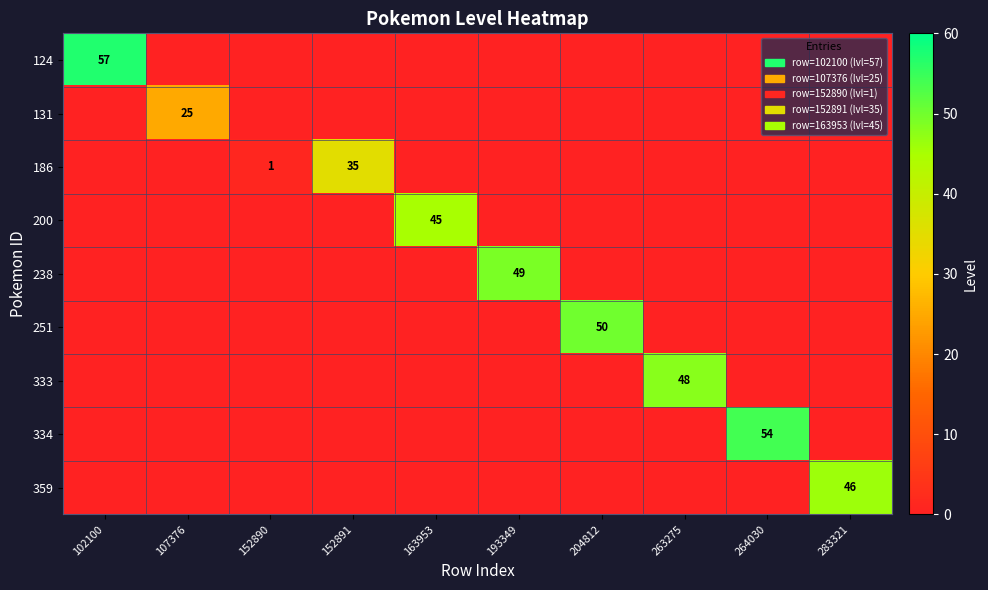

Where is 186 nearest to the value 17?

152890